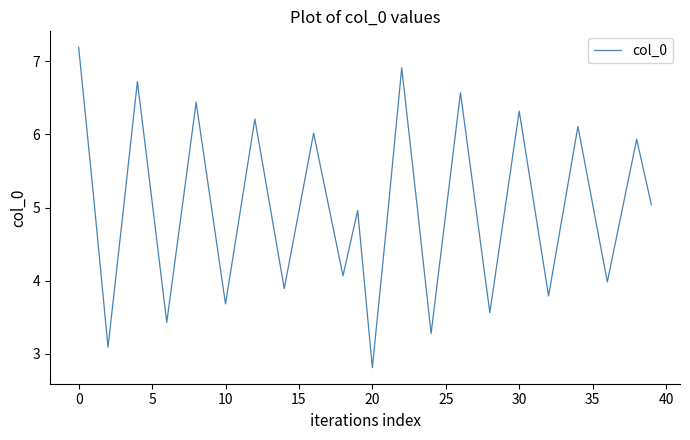

What is the smallest value displayed?

2.8